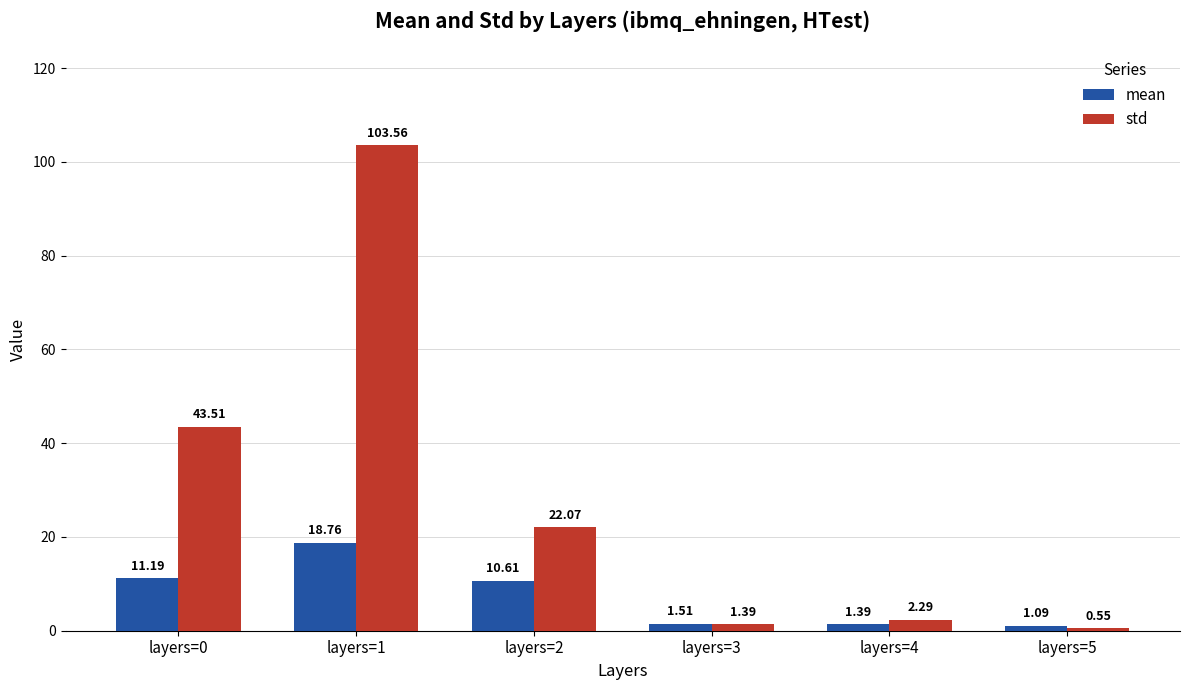

What is the sum of all mean values?

44.6